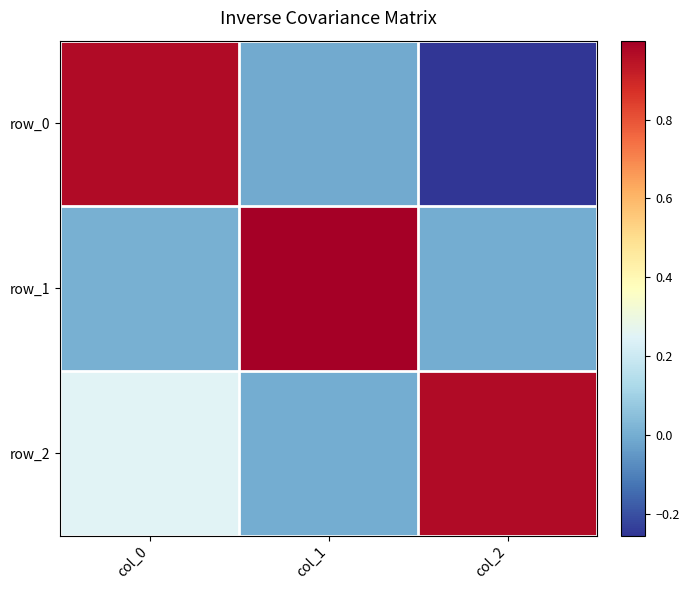

At which label does row_0 reach its peak?

col_0